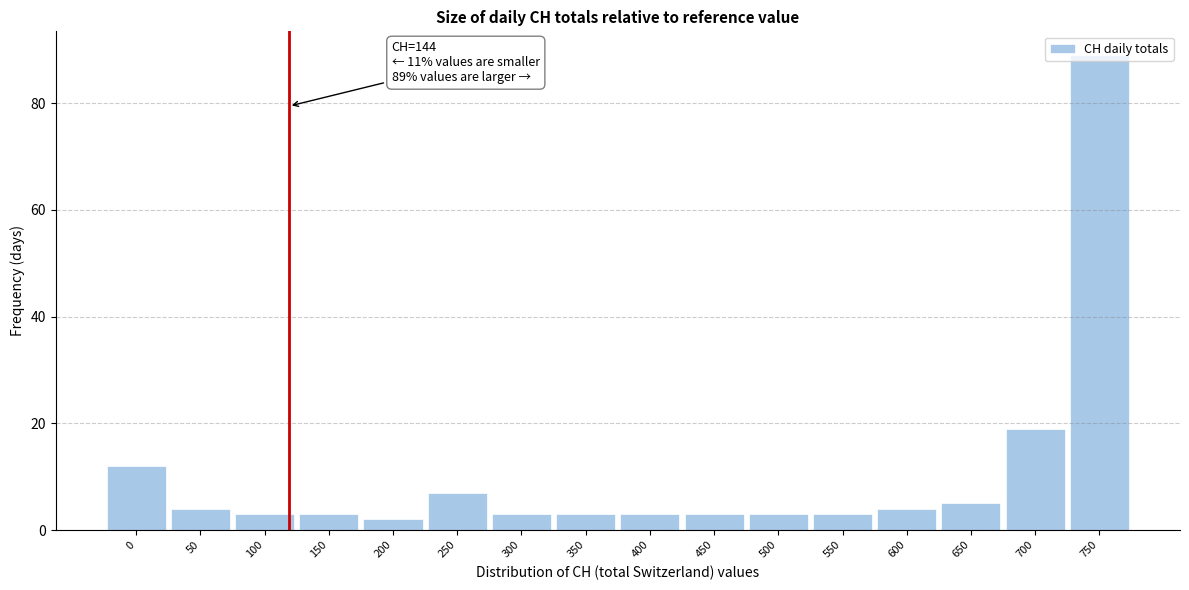

What is the value of the 11th bar from the left?

3